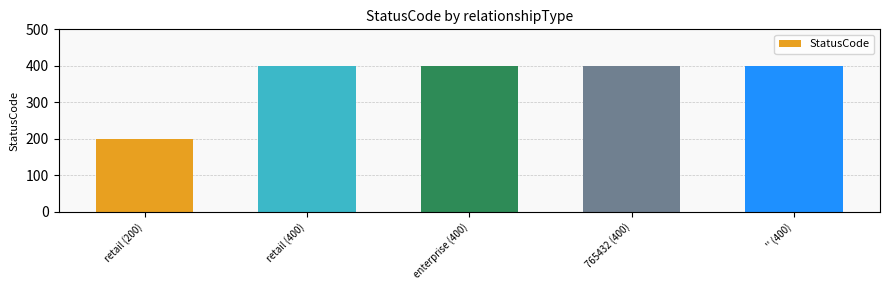

What is the difference between the maximum and minimum values?

200